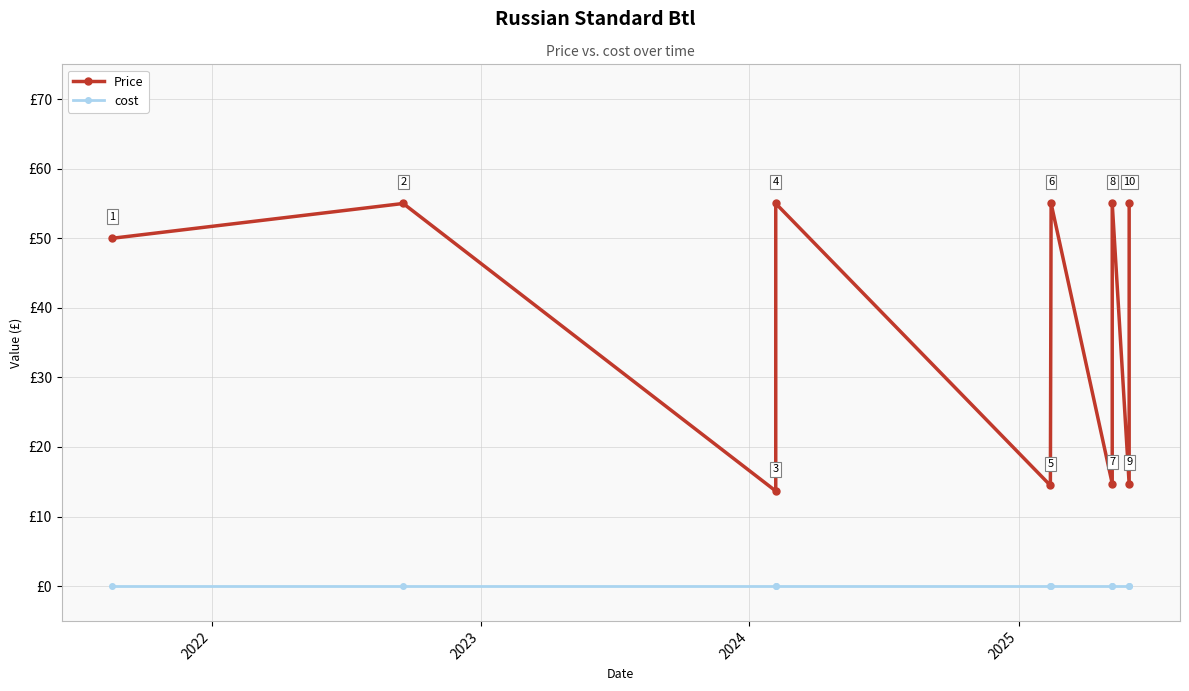

At how many categories does at least one series exceed 13?

10